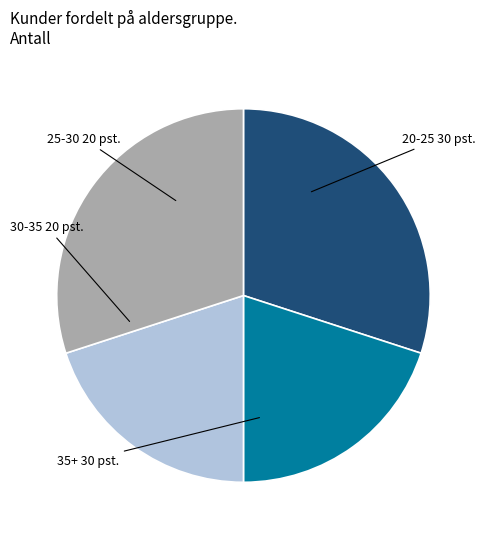

True or false: 35+ accounts for 30% of the total.

True